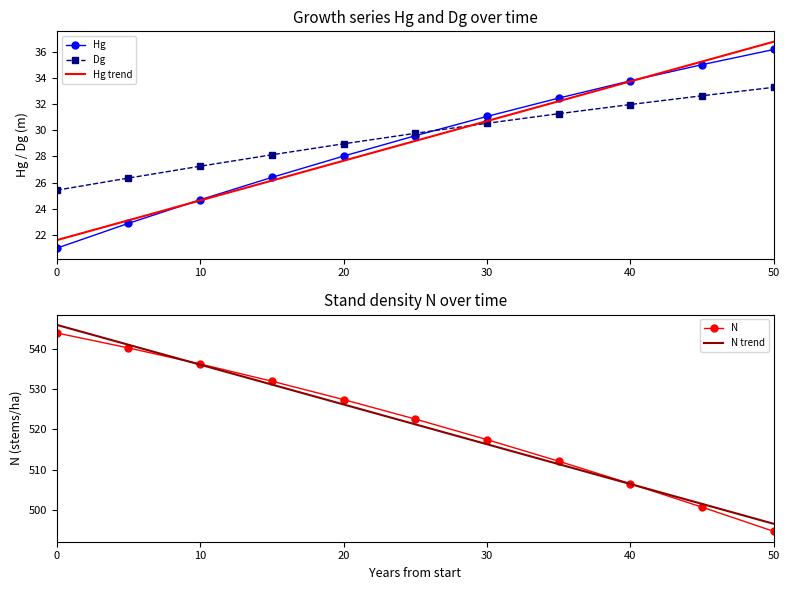

What is the value of the Hg trend point at the 5th from the left?

27.7